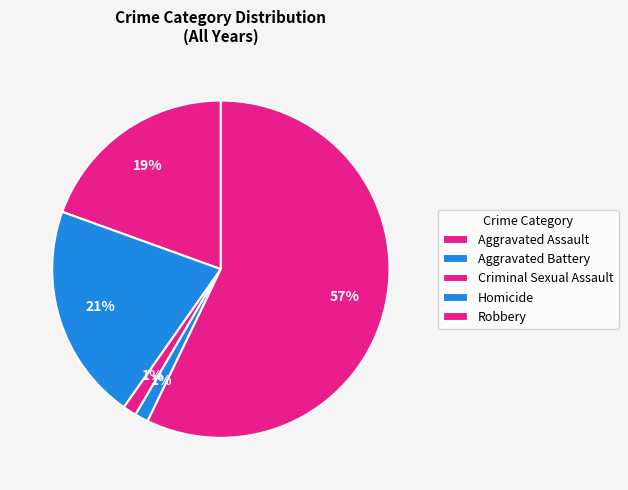

Does Aggravated Battery represent more than half of the total?

No